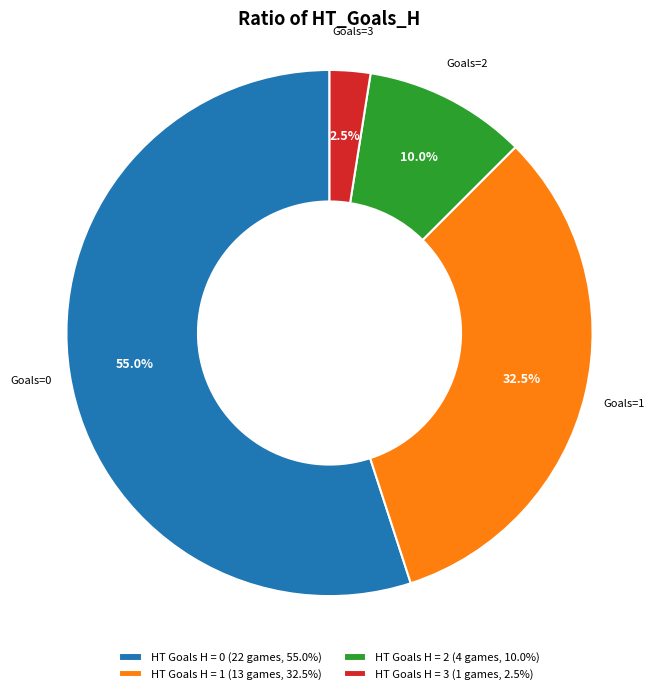

What is the majority slice?

HT Goals H = 0 (22 games, 55.0%)